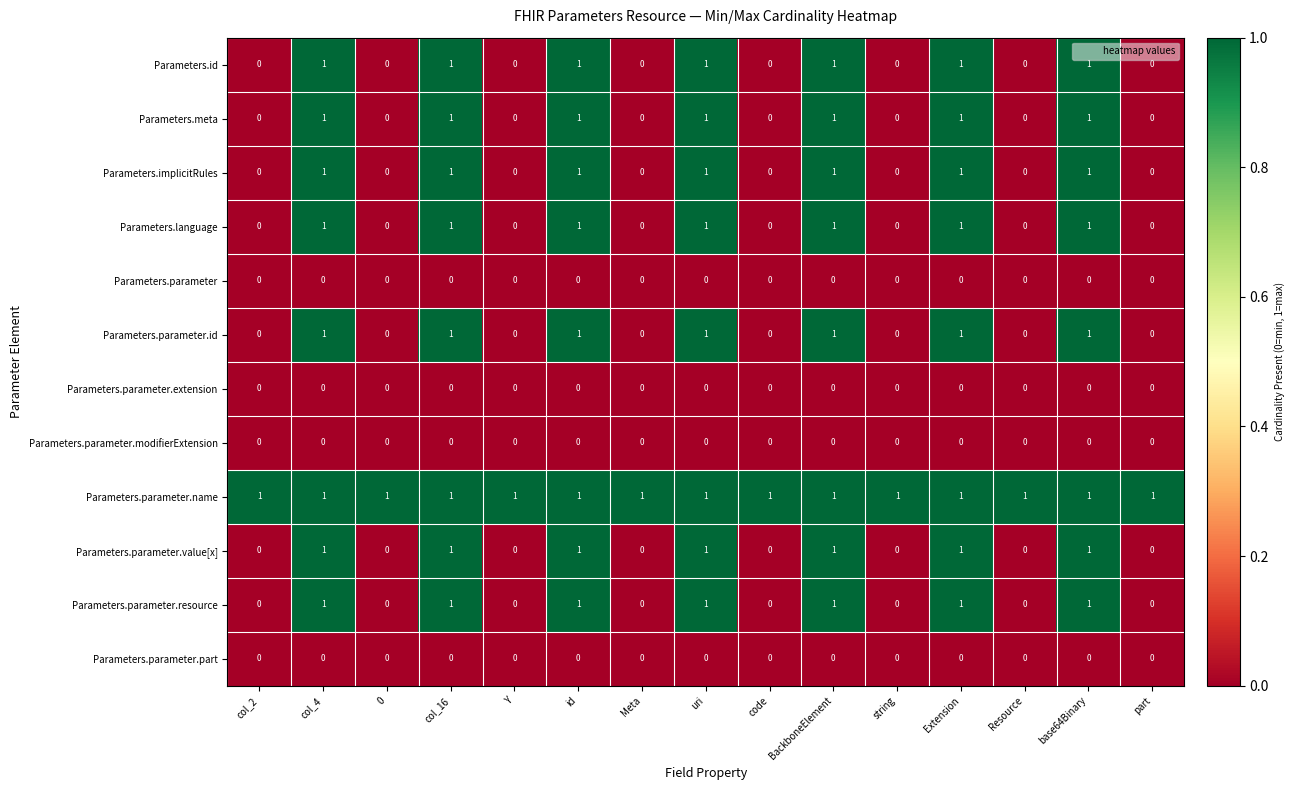

At how many categories does at least one series exceed 0?

15